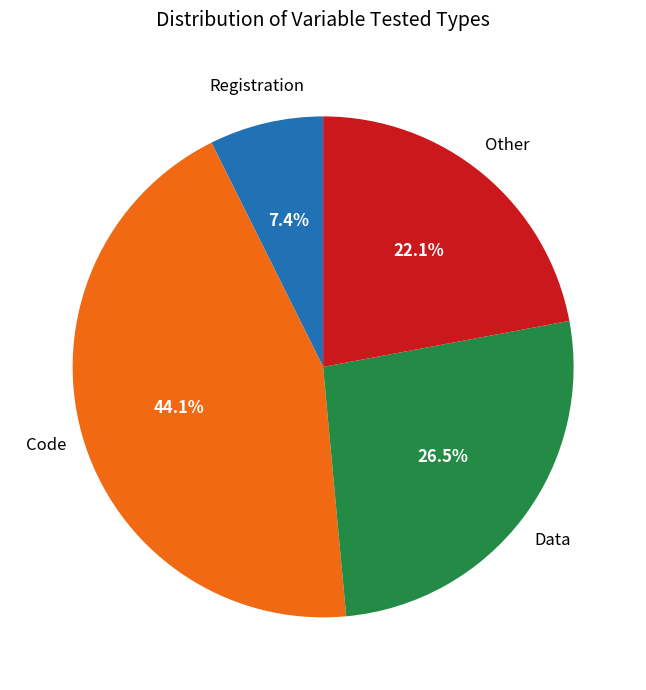

How many segments does this pie chart have?

4